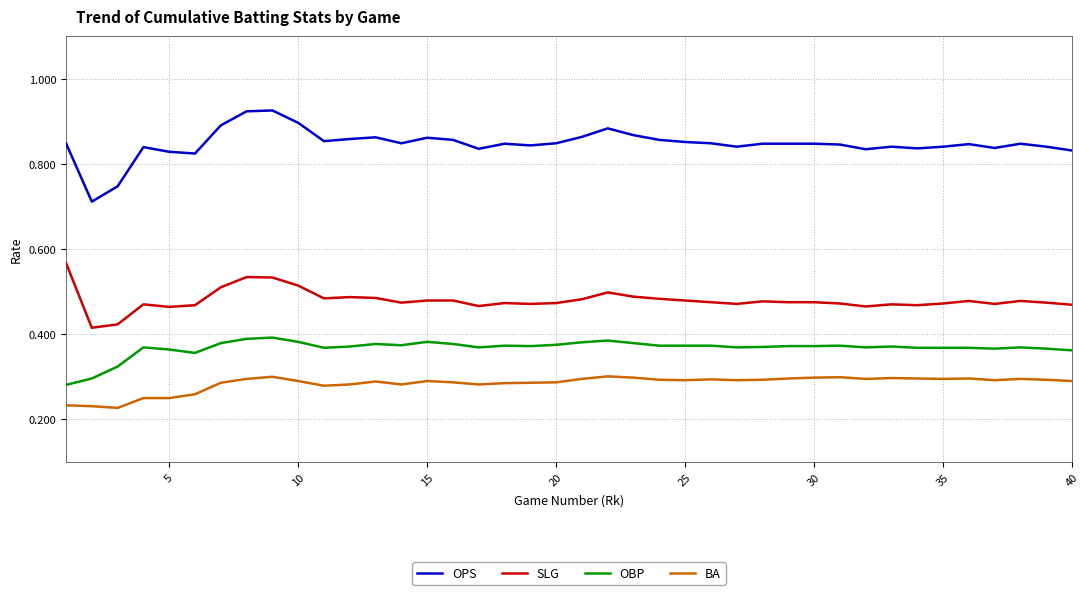

Which series has the largest total across all categories?

OPS